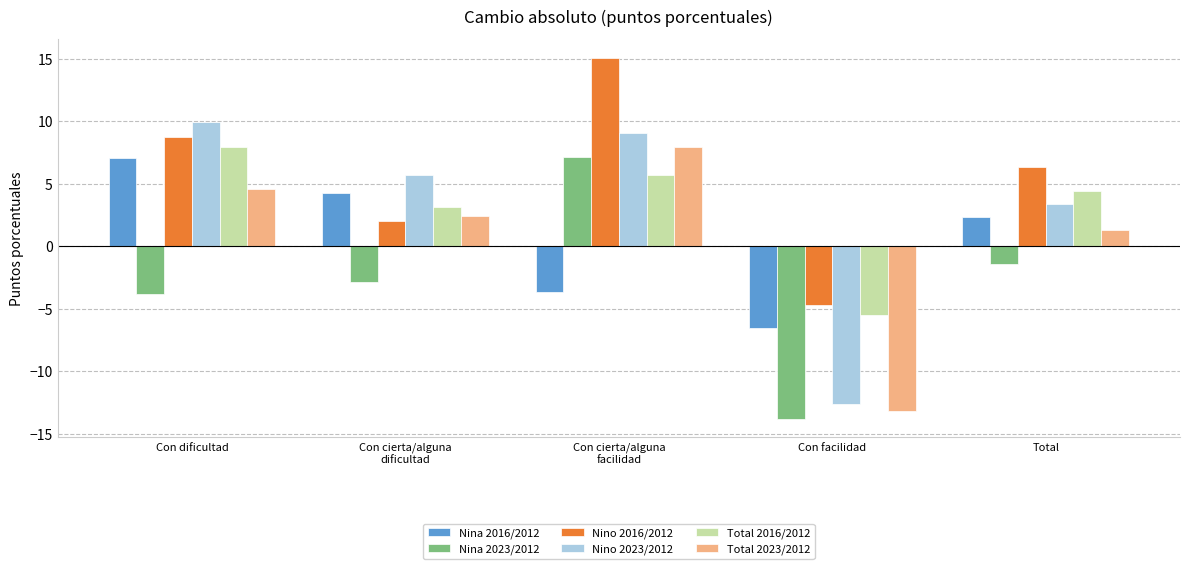

How many bars are there in each group?

6